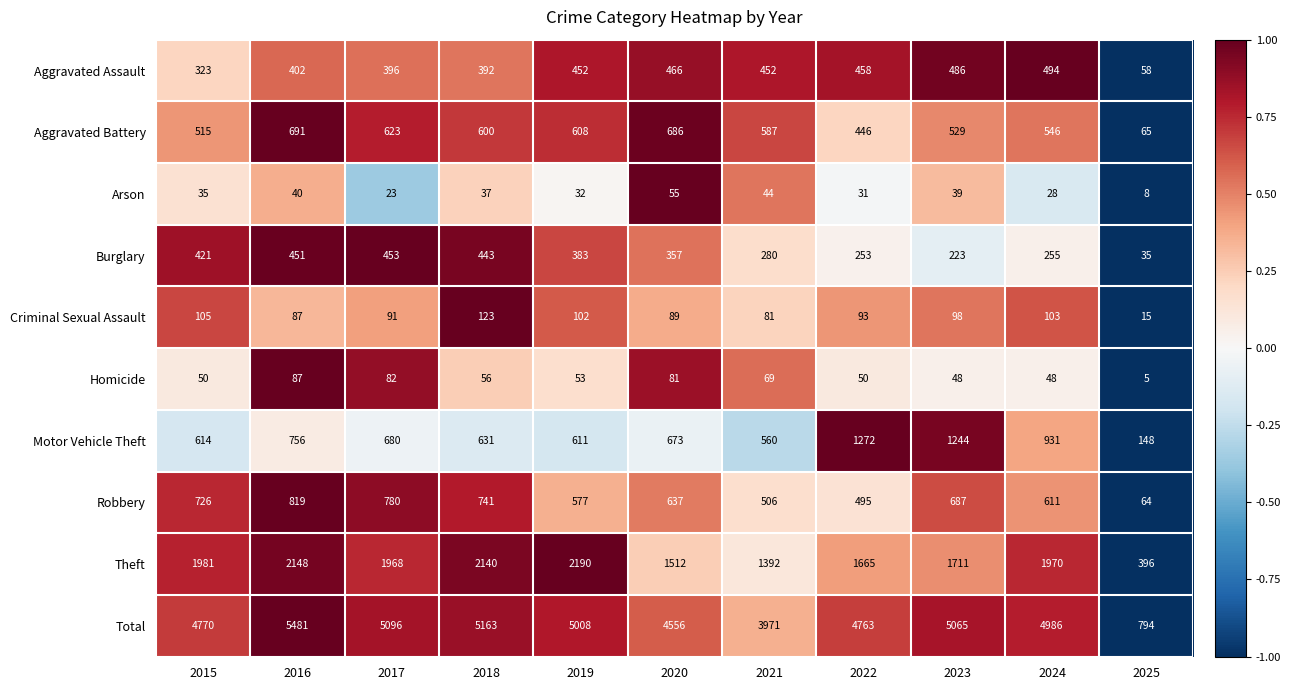

Between 2018 and 2021, which series saw the biggest shift?

Total